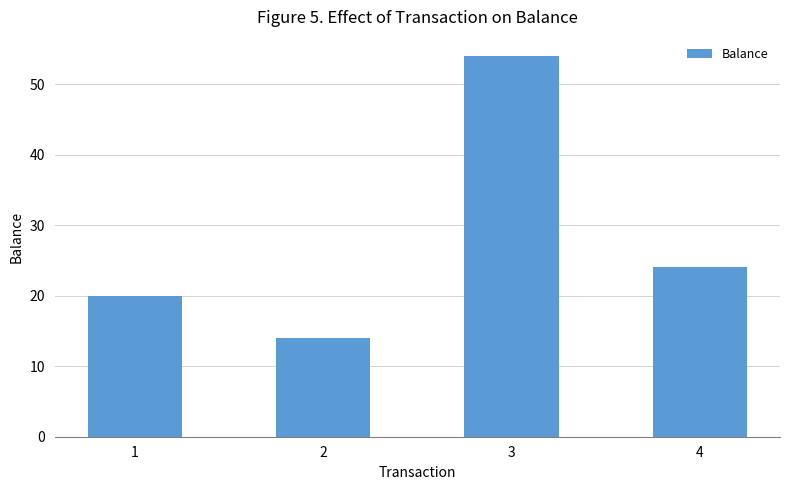

How many bars are there in total?

4